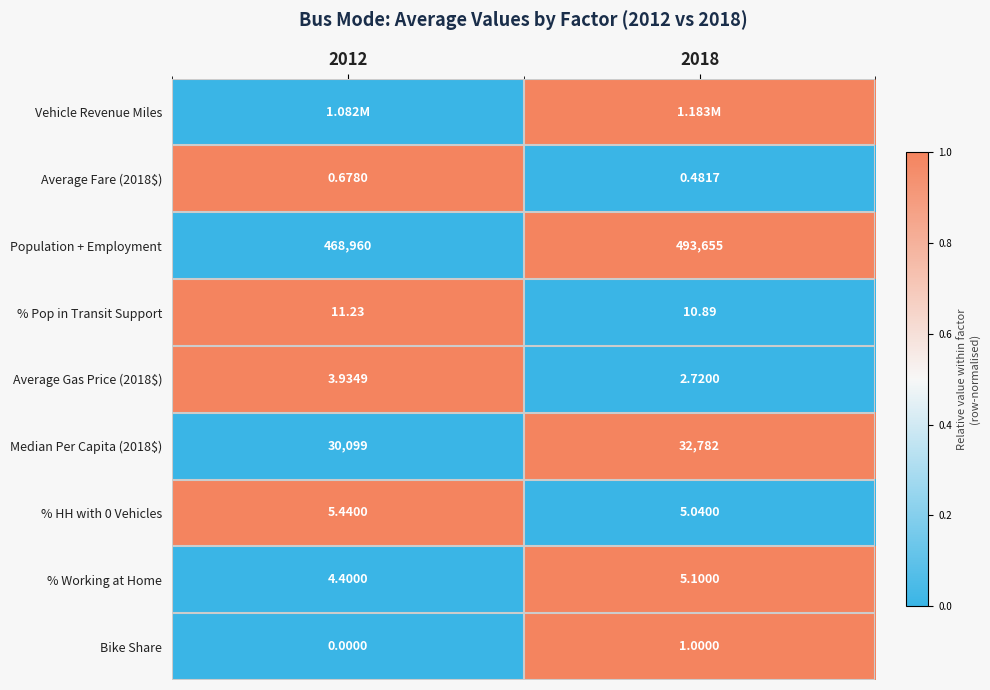

Is the value of Population + Employment at 2018 greater than the value of Average Fare (2018$) at 2018?

Yes